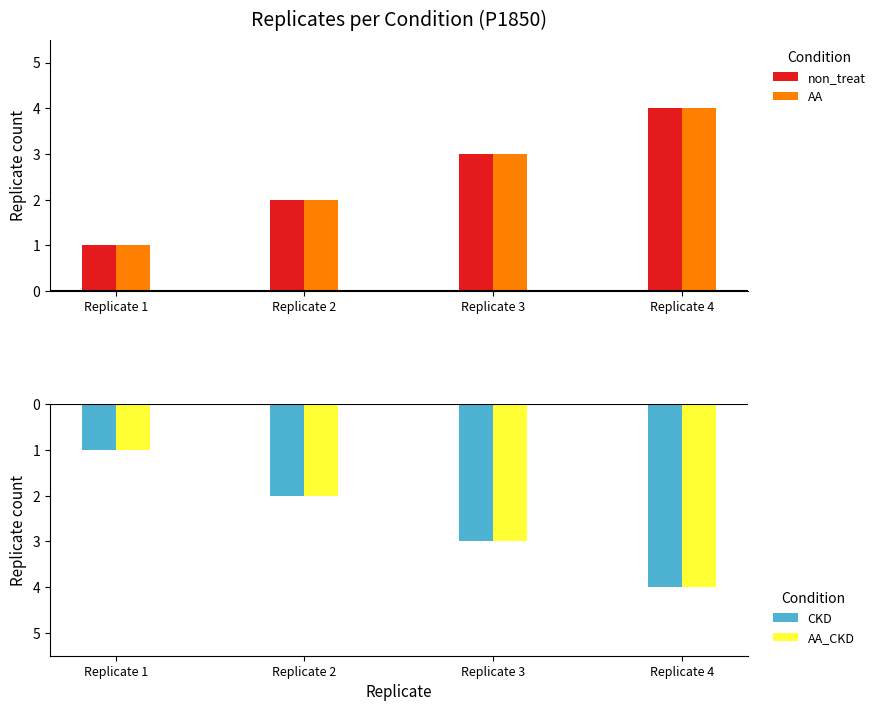

Where is AA_CKD nearest to the value -2?

Replicate 2